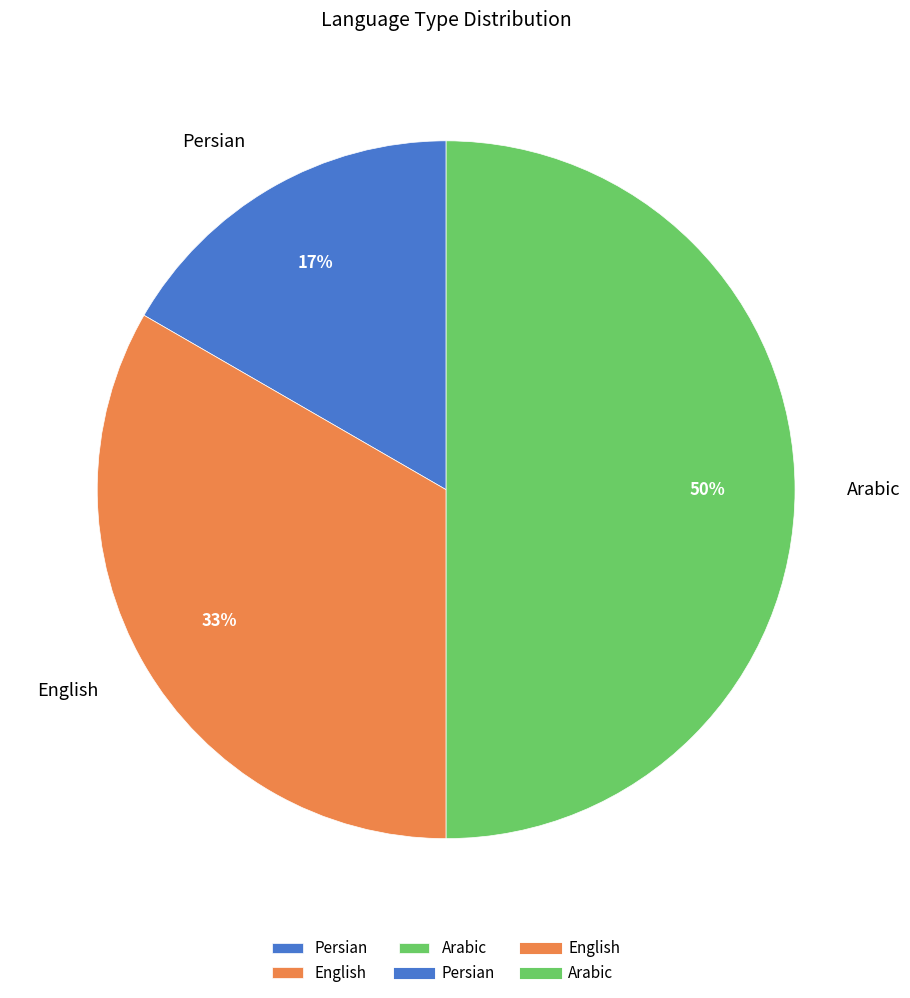

How many segments does this pie chart have?

3